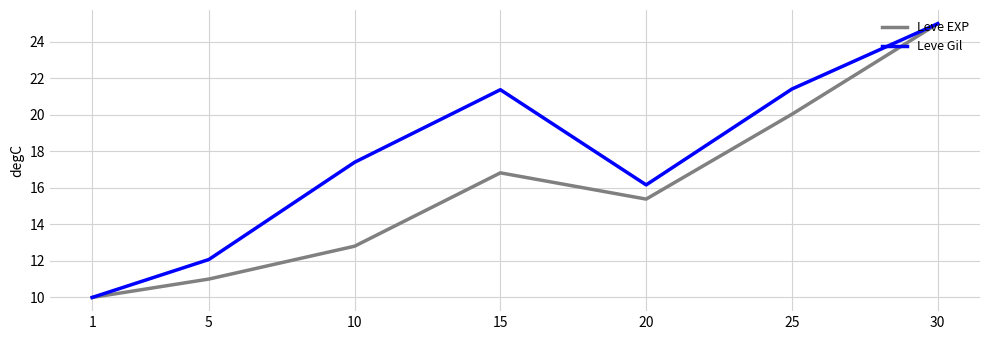

Is the value of Leve Gil at 10 greater than the value of Leve EXP at 5?

Yes